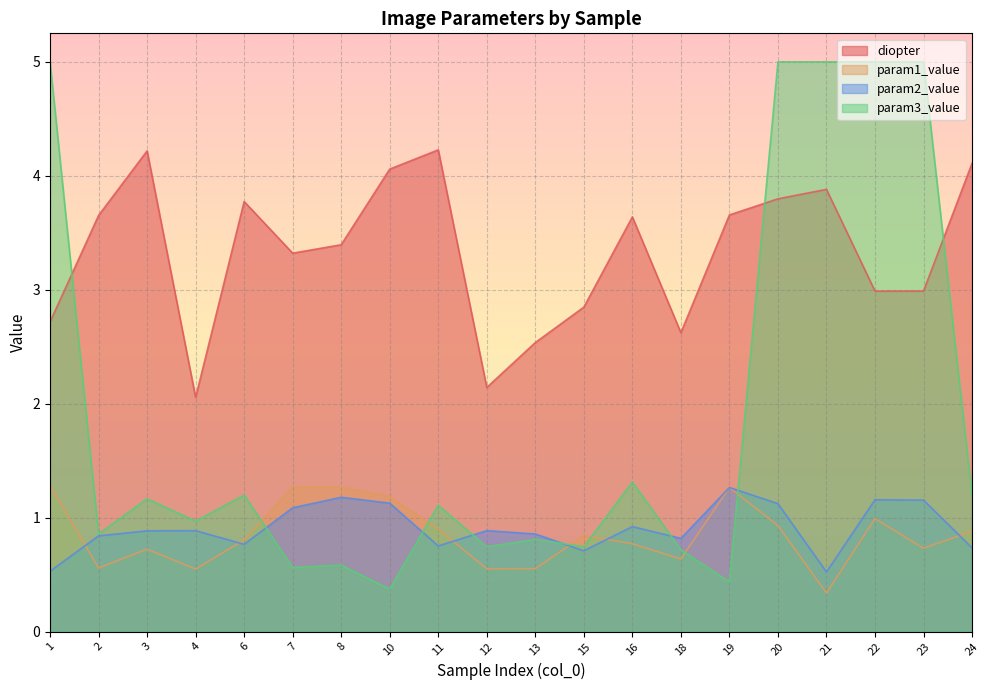

Is the value of diopter at 1 greater than the value of param1_value at 23?

Yes